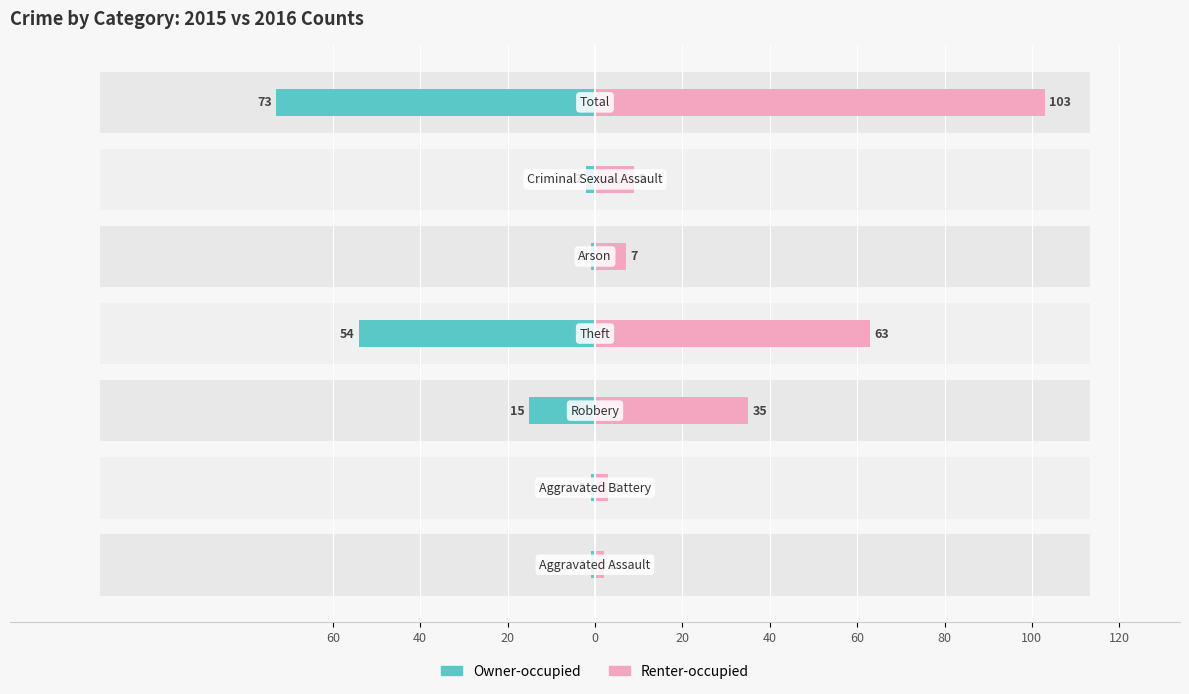

Rank the series by their average value, from lowest to highest.

Owner-occupied, Renter-occupied